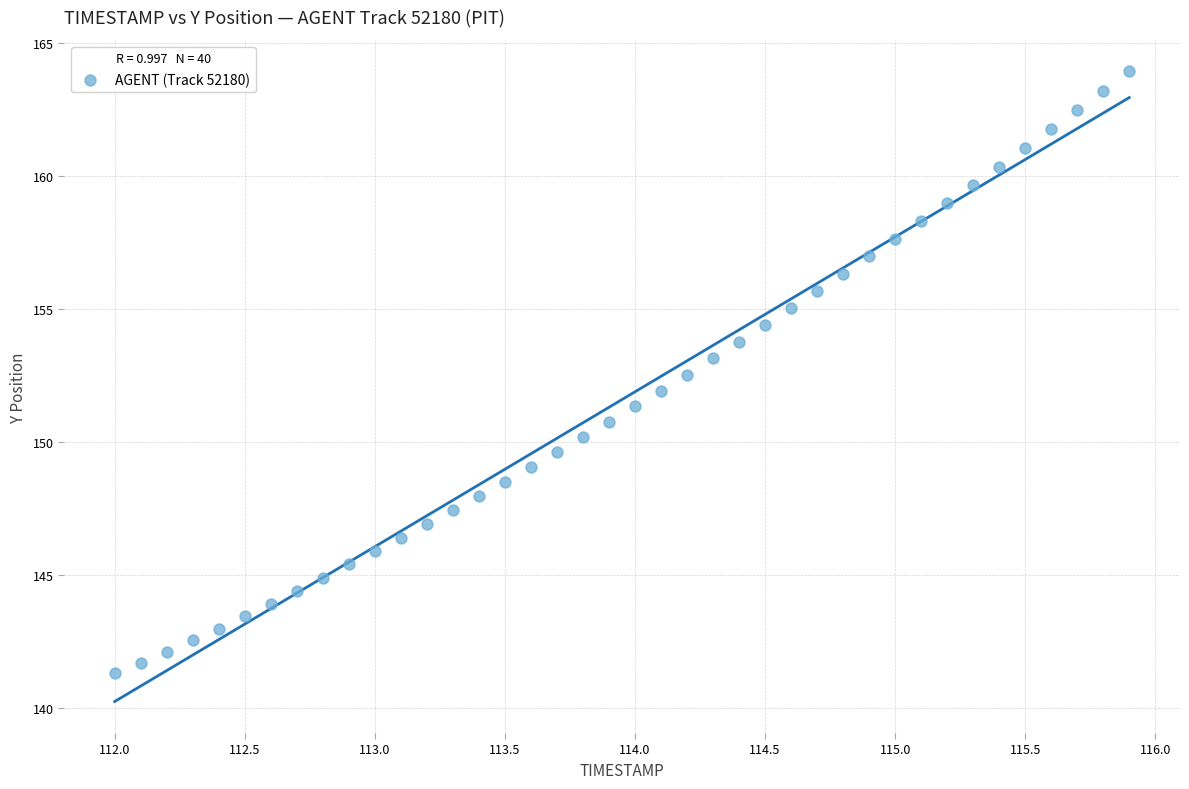

What is the range of X values (max minus min)?

3.9